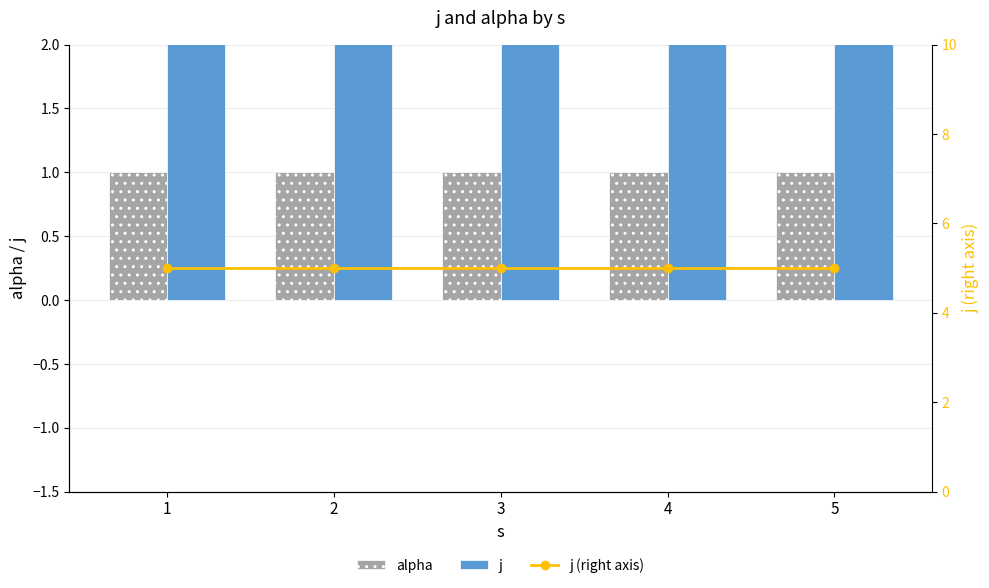

What is the average value of the j series?

5